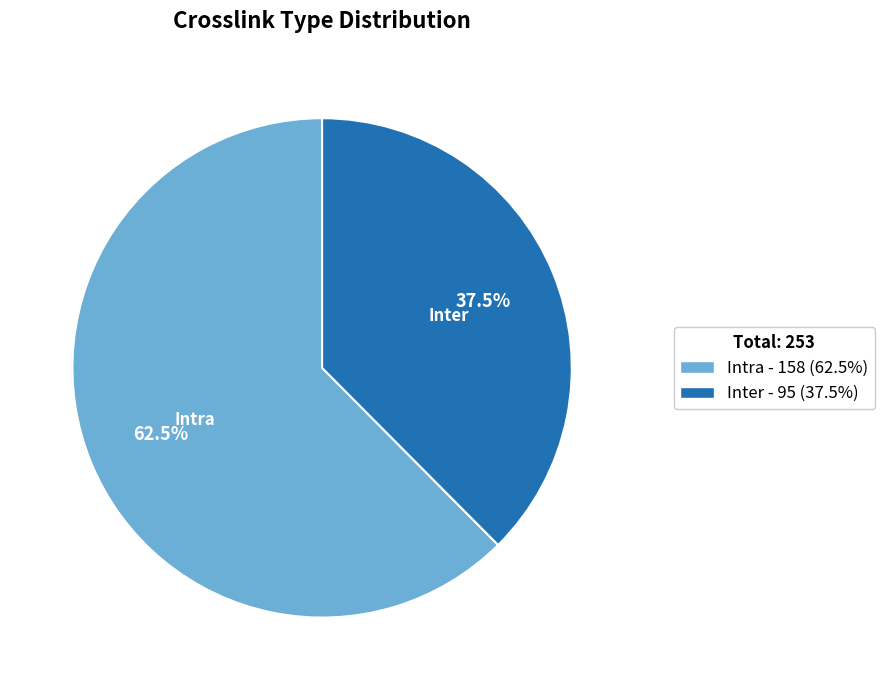

Combined, do Intra and Inter account for over 50%?

Yes